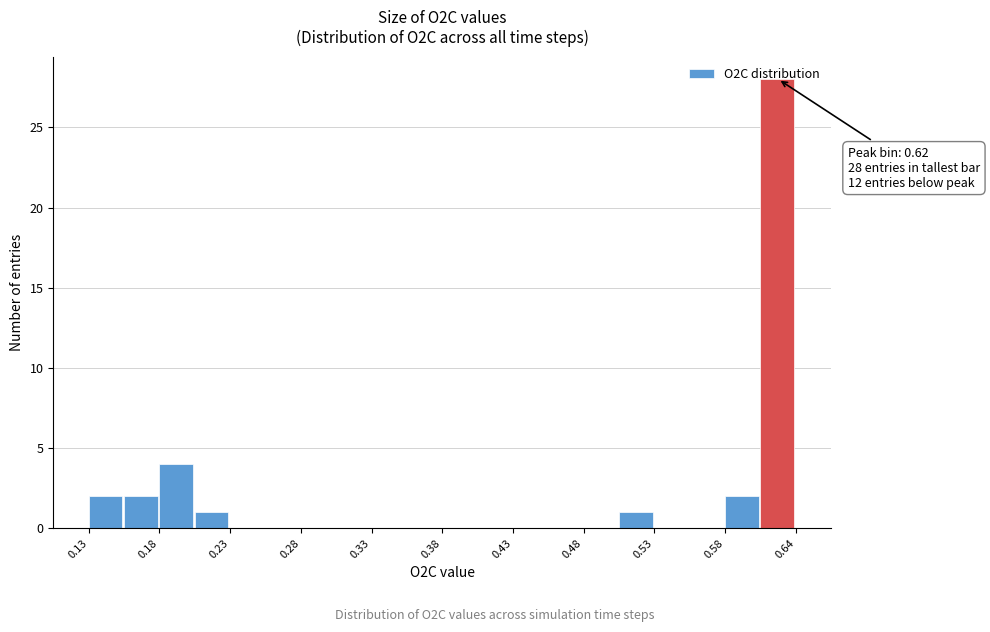

Around what value on the x-axis is the tallest bar? Give the approximate position of its centre, as read against the axis.

0.62